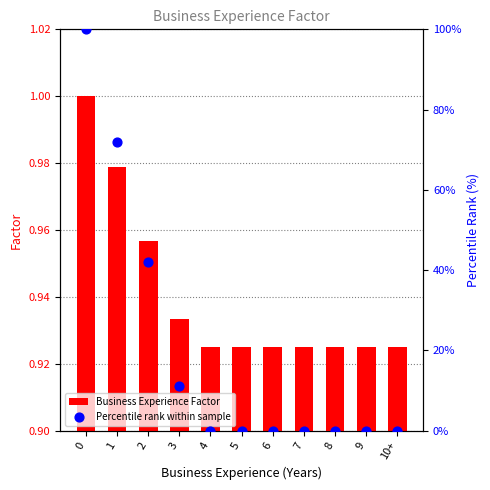

Which series reaches the minimum Y coordinate?

Percentile rank within sample